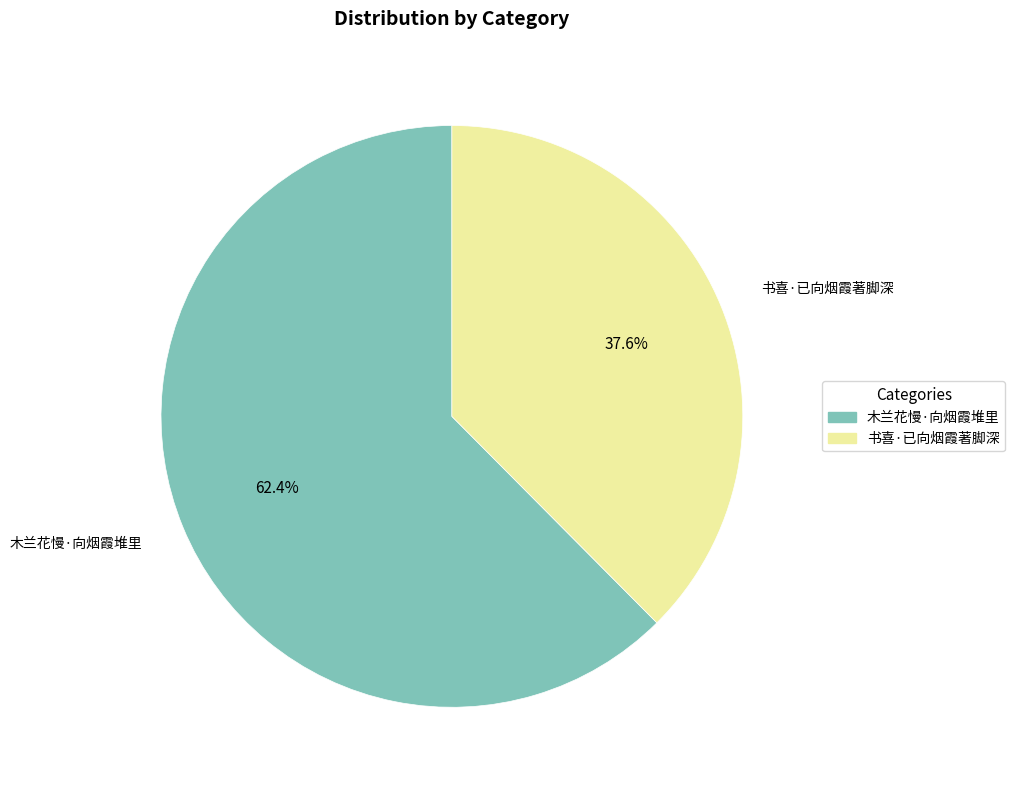

Which category has the smallest portion of the pie?

书喜·已向烟霞著脚深